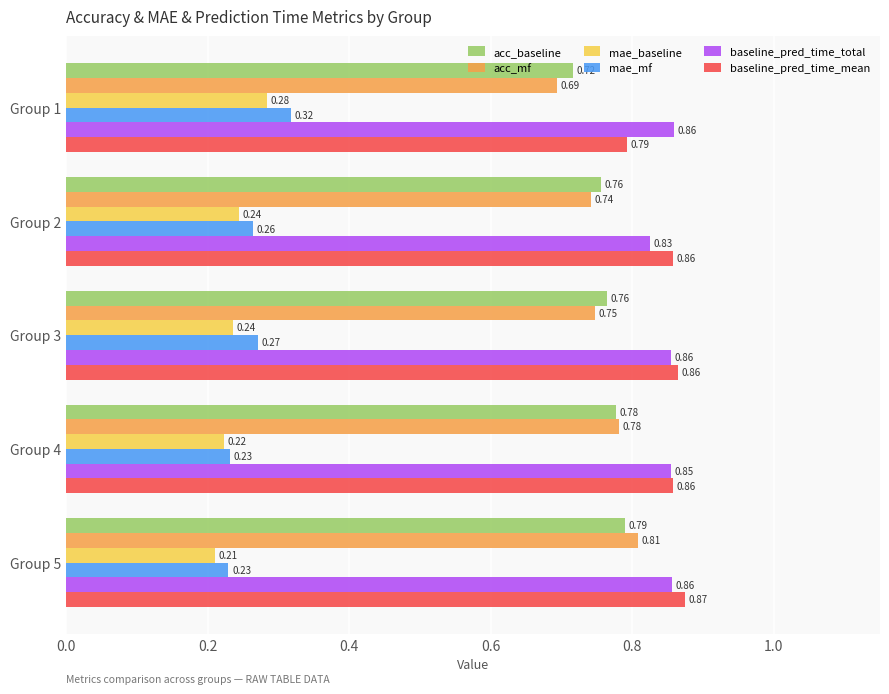

Which series has the largest range (max minus min)?

acc_mf